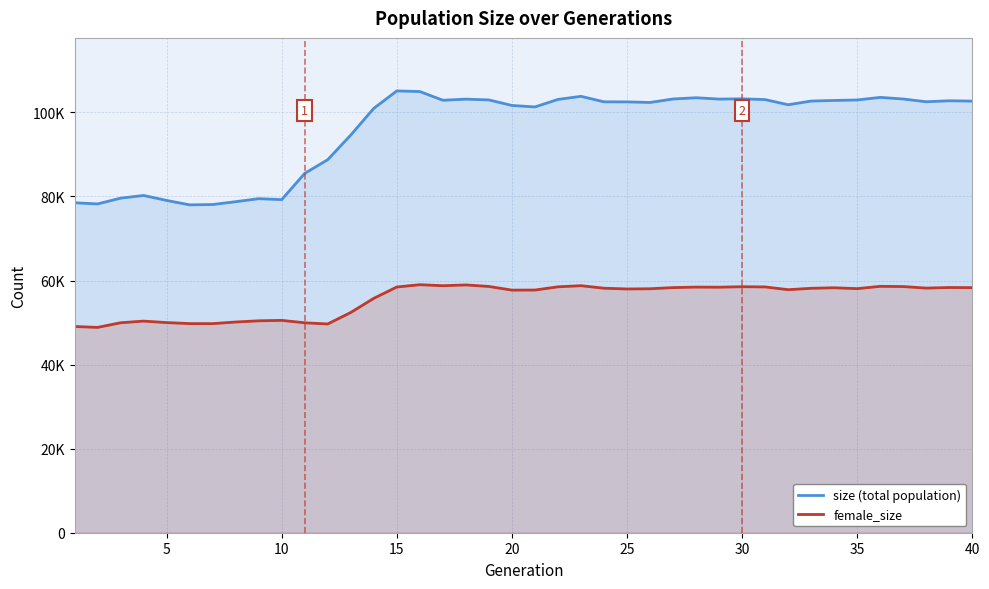

How many series are shown in this chart?

2